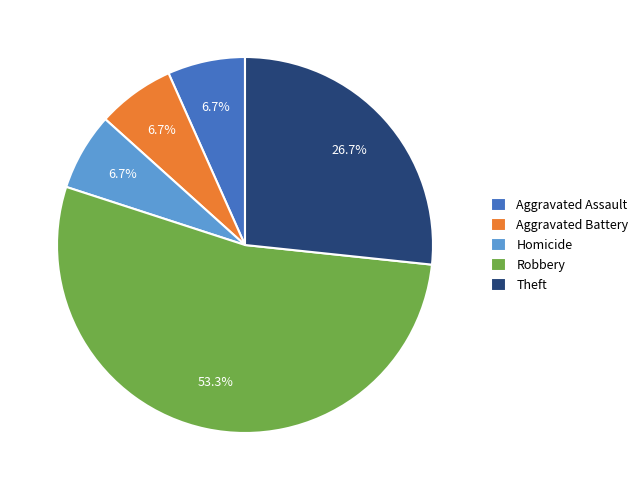

Which slice is the largest?

Robbery